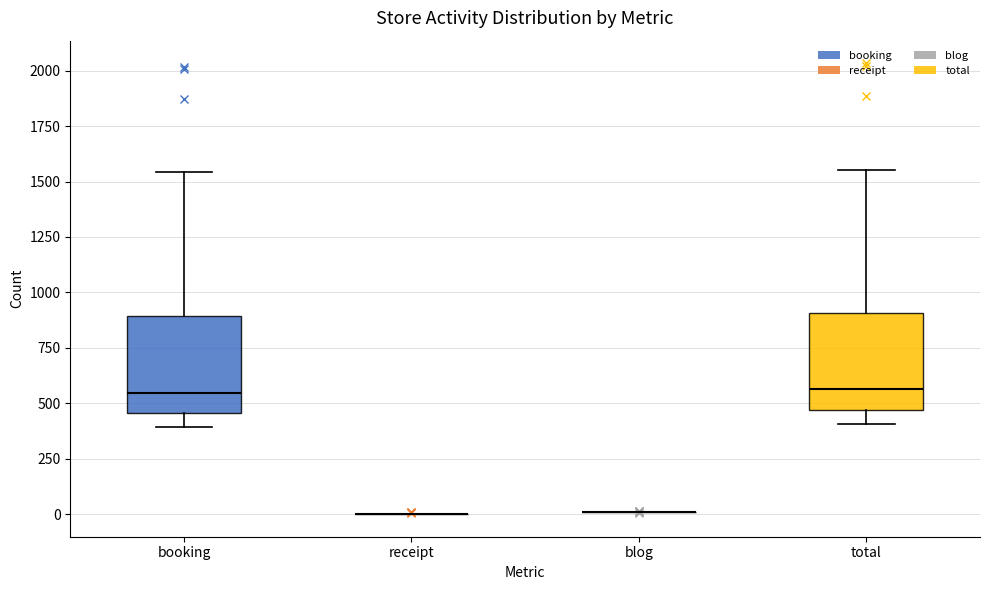

Reading left to right, transcribe this box plot: for each box, give where its median line is, the range the box spans, and where its two whiskers end, as read against the y-axis. The values are not printed on the chart, so give them approximately, as read against the axis.

booking: median 550, box 450 to 900, whiskers 400 to 1550
receipt: box collapsed to a line at 0, whiskers 0 to 0
blog: box collapsed to a line at 0, whiskers 0 to 0
total: median 550, box 450 to 900, whiskers 400 to 1550